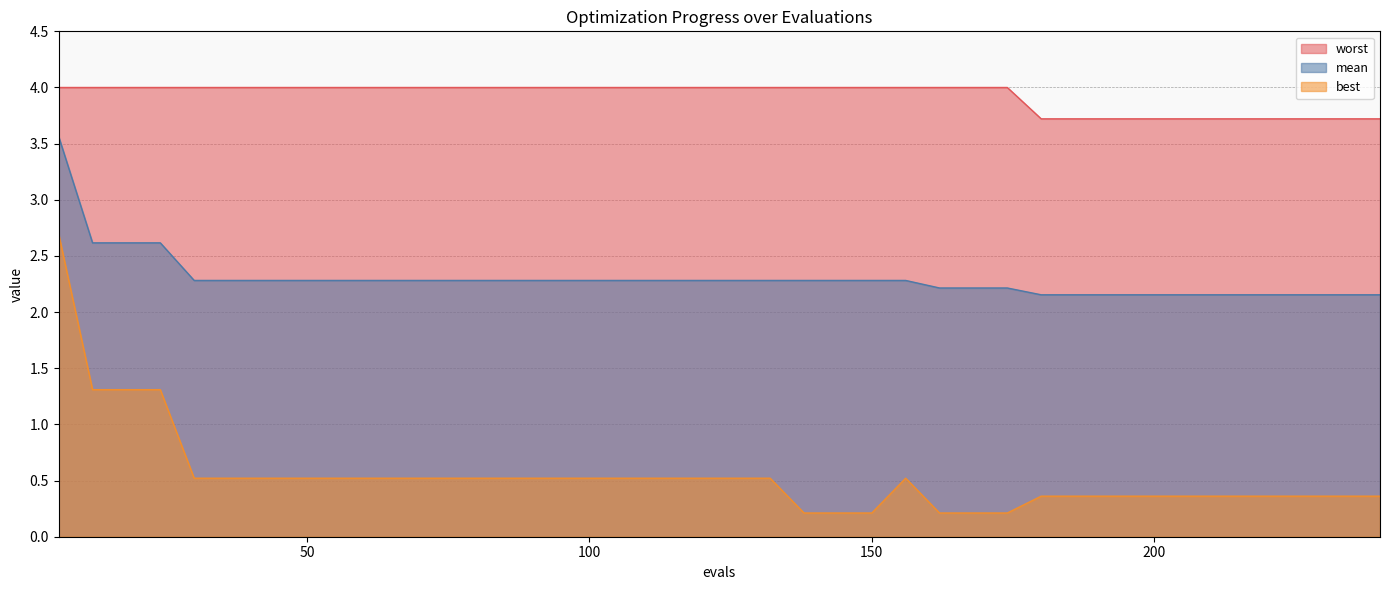

What is the difference between the second highest and second lowest values in the mean series?

0.5